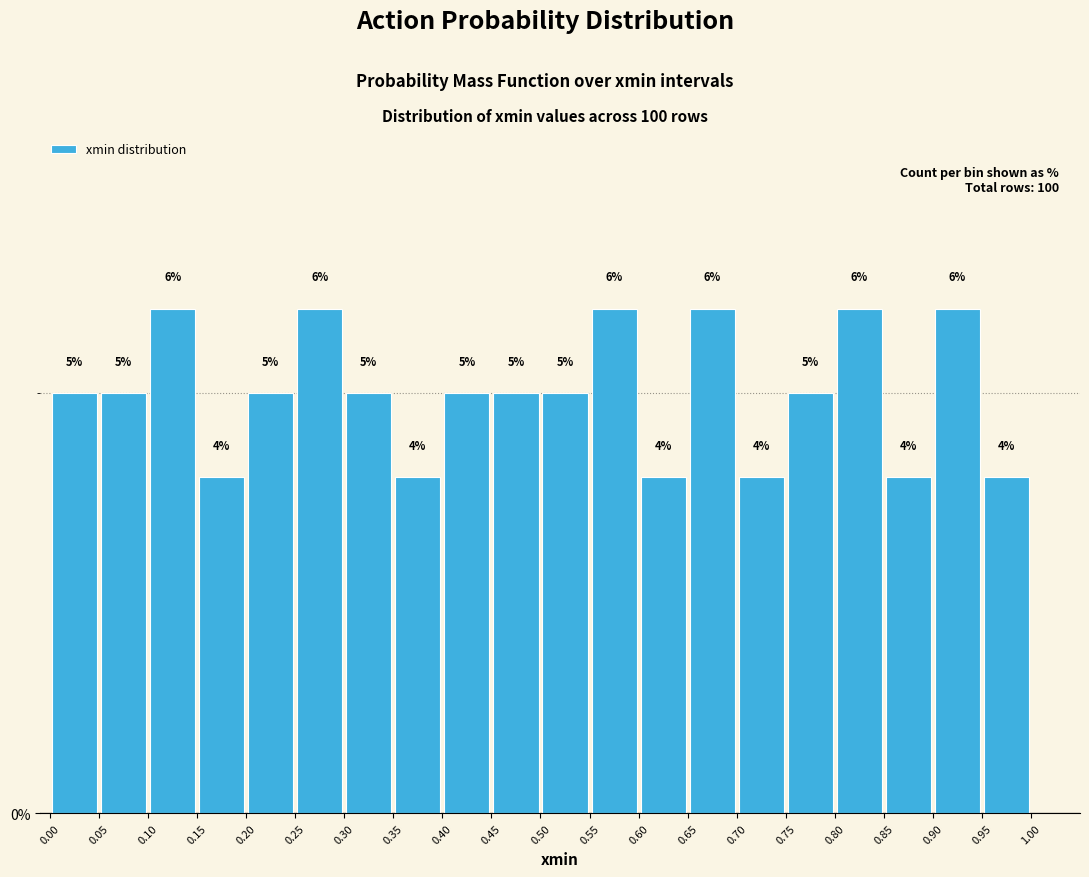

Reading left to right, list every bar in this chart as the range it spans on the x-axis followed by its height.

0.00 to 0.05: 5
0.05 to 0.10: 5
0.10 to 0.15: 6
0.15 to 0.20: 4
0.20 to 0.25: 5
0.25 to 0.30: 6
0.30 to 0.35: 5
0.35 to 0.40: 4
0.40 to 0.45: 5
0.45 to 0.50: 5
0.50 to 0.55: 5
0.55 to 0.60: 6
0.60 to 0.65: 4
0.65 to 0.70: 6
0.70 to 0.75: 4
0.75 to 0.80: 5
0.80 to 0.85: 6
0.85 to 0.90: 4
0.90 to 0.95: 6
0.95 to 1.00: 4